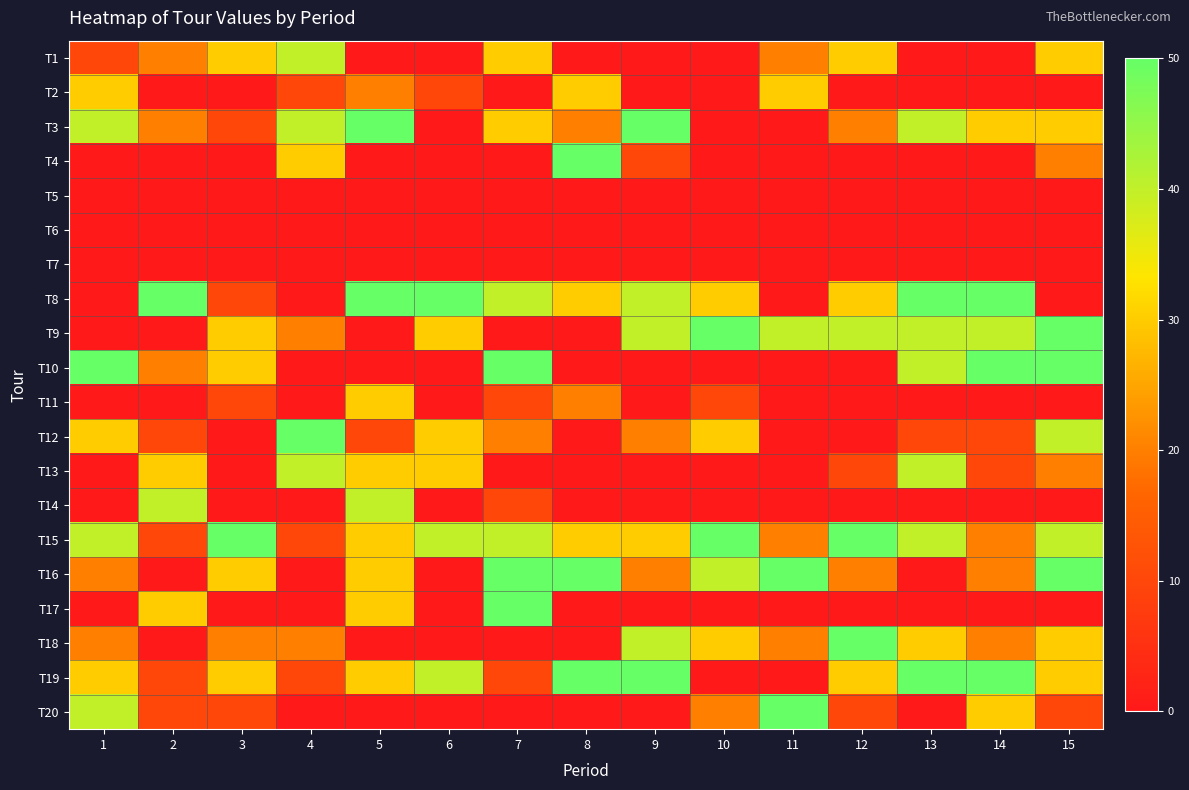

Reading left to right, list all the values displayed in this chart.

T1: 1=10	2=20	3=30	4=40	5=0	6=0	7=30	8=0	9=0	10=0	11=20	12=30	13=0	14=0	15=30
T2: 1=30	2=0	3=0	4=10	5=20	6=10	7=0	8=30	9=0	10=0	11=30	12=0	13=0	14=0	15=0
T3: 1=40	2=20	3=10	4=40	5=50	6=0	7=30	8=20	9=50	10=0	11=0	12=20	13=40	14=30	15=30
T4: 1=0	2=0	3=0	4=30	5=0	6=0	7=0	8=50	9=10	10=0	11=0	12=0	13=0	14=0	15=20
T5: 1=0	2=0	3=0	4=0	5=0	6=0	7=0	8=0	9=0	10=0	11=0	12=0	13=0	14=0	15=0
T6: 1=0	2=0	3=0	4=0	5=0	6=0	7=0	8=0	9=0	10=0	11=0	12=0	13=0	14=0	15=0
T7: 1=0	2=0	3=0	4=0	5=0	6=0	7=0	8=0	9=0	10=0	11=0	12=0	13=0	14=0	15=0
T8: 1=0	2=50	3=10	4=0	5=50	6=50	7=40	8=30	9=40	10=30	11=0	12=30	13=50	14=50	15=0
T9: 1=0	2=0	3=30	4=20	5=0	6=30	7=0	8=0	9=40	10=50	11=40	12=40	13=40	14=40	15=50
T10: 1=50	2=20	3=30	4=0	5=0	6=0	7=50	8=0	9=0	10=0	11=0	12=0	13=40	14=50	15=50
T11: 1=0	2=0	3=10	4=0	5=30	6=0	7=10	8=20	9=0	10=10	11=0	12=0	13=0	14=0	15=0
T12: 1=30	2=10	3=0	4=50	5=10	6=30	7=20	8=0	9=20	10=30	11=0	12=0	13=10	14=10	15=40
T13: 1=0	2=30	3=0	4=40	5=30	6=30	7=0	8=0	9=0	10=0	11=0	12=10	13=40	14=10	15=20
T14: 1=0	2=40	3=0	4=0	5=40	6=0	7=10	8=0	9=0	10=0	11=0	12=0	13=0	14=0	15=0
T15: 1=40	2=10	3=50	4=10	5=30	6=40	7=40	8=30	9=30	10=50	11=20	12=50	13=40	14=20	15=40
T16: 1=20	2=0	3=30	4=0	5=30	6=0	7=50	8=50	9=20	10=40	11=50	12=20	13=0	14=20	15=50
T17: 1=0	2=30	3=0	4=0	5=30	6=0	7=50	8=0	9=0	10=0	11=0	12=0	13=0	14=0	15=0
T18: 1=20	2=0	3=20	4=20	5=0	6=0	7=0	8=0	9=40	10=30	11=20	12=50	13=30	14=20	15=30
T19: 1=30	2=10	3=30	4=10	5=30	6=40	7=10	8=50	9=50	10=0	11=0	12=30	13=50	14=50	15=30
T20: 1=40	2=10	3=10	4=0	5=0	6=0	7=0	8=0	9=0	10=20	11=50	12=10	13=0	14=30	15=10